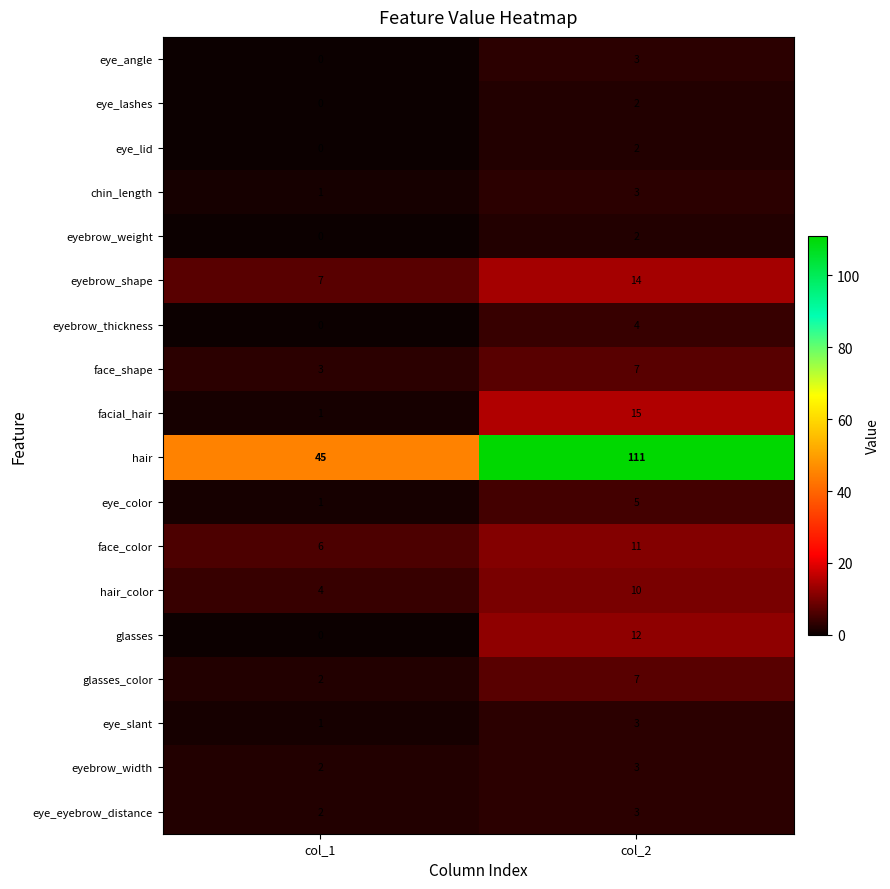

Which category has the highest value across all series?

col_2